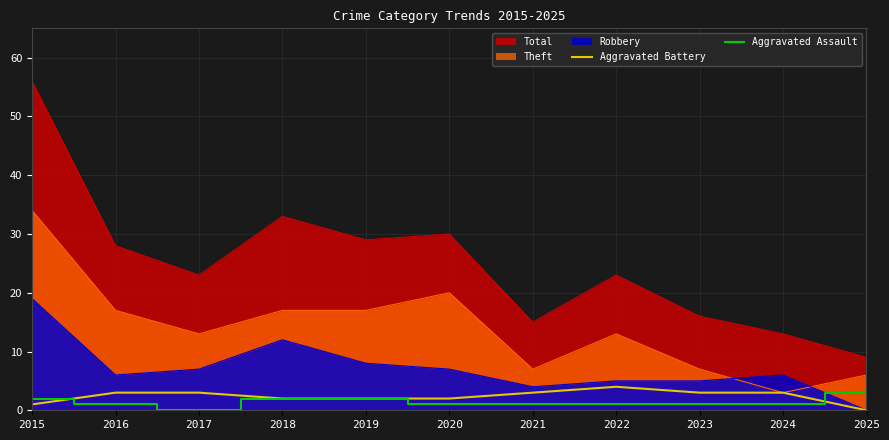

What is the spread (max minus min) of values at 2023?

15